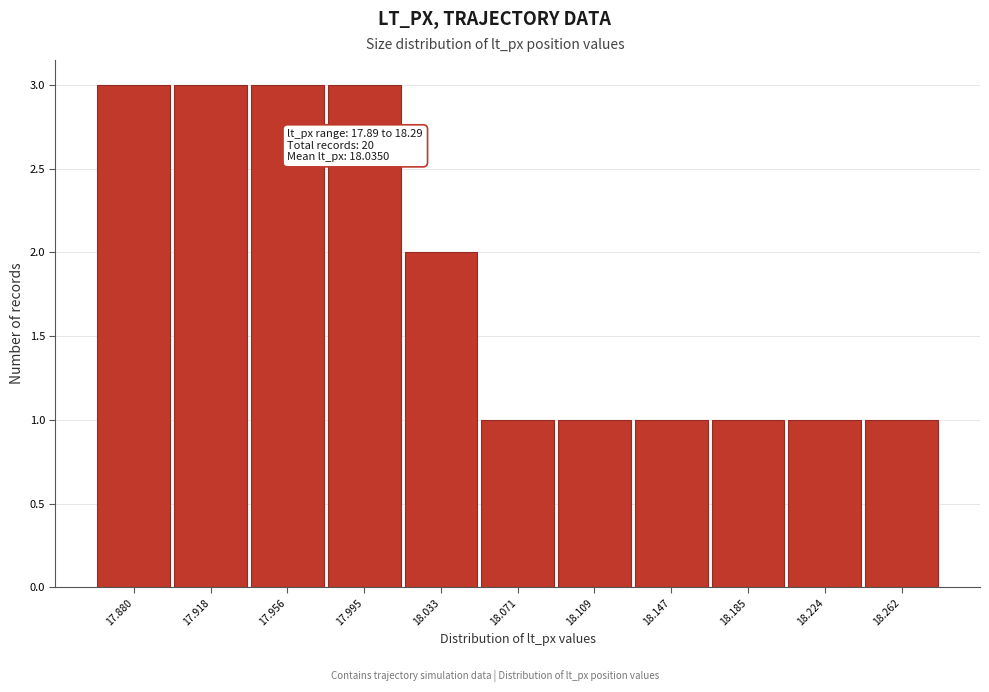

Reading left to right, extract all data points from this chart.

17.880=3	17.918=3	17.956=3	17.995=3	18.033=2	18.071=1	18.109=1	18.147=1	18.185=1	18.224=1	18.262=1